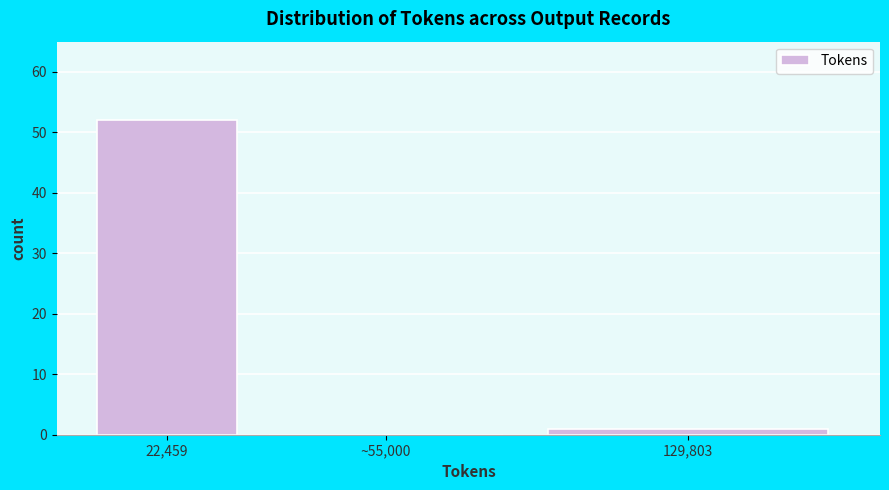

Reading right to left, list all the values displayed in this chart.

129,803=1	~55,000=0	22,459=52